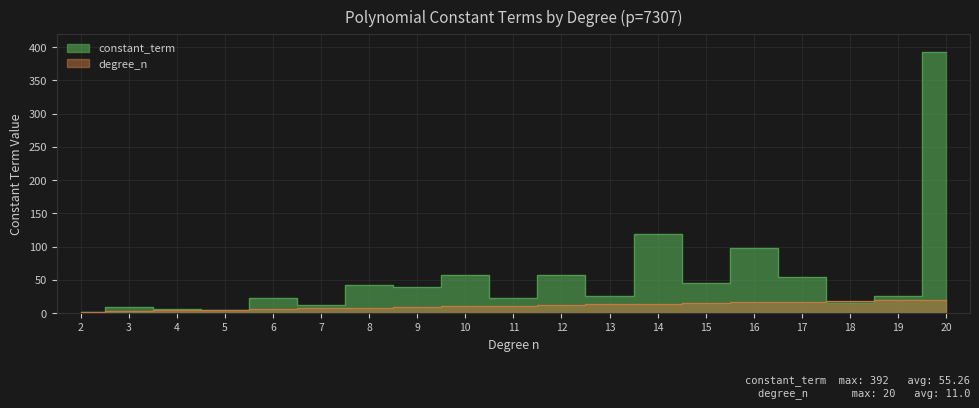

Which label corresponds to the smallest value in the chart?

2